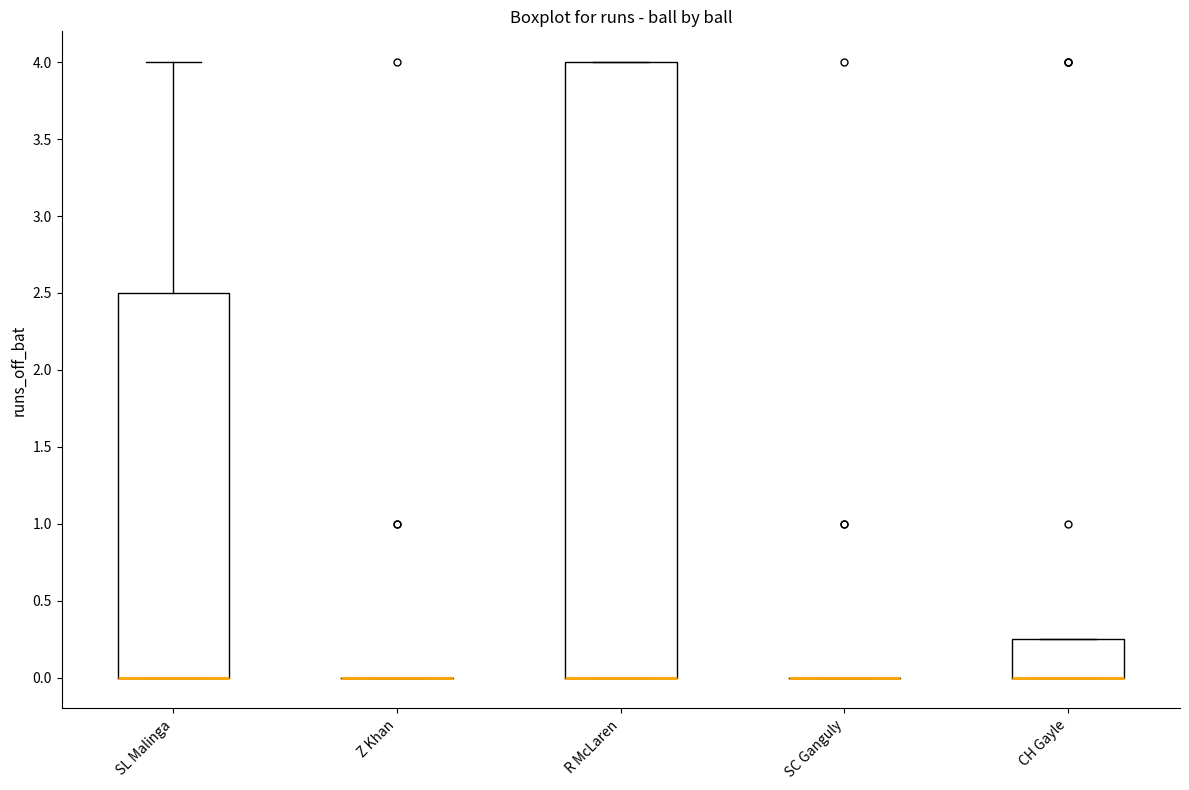

Which box is the tallest, from its lower edge to its upper edge?

R McLaren